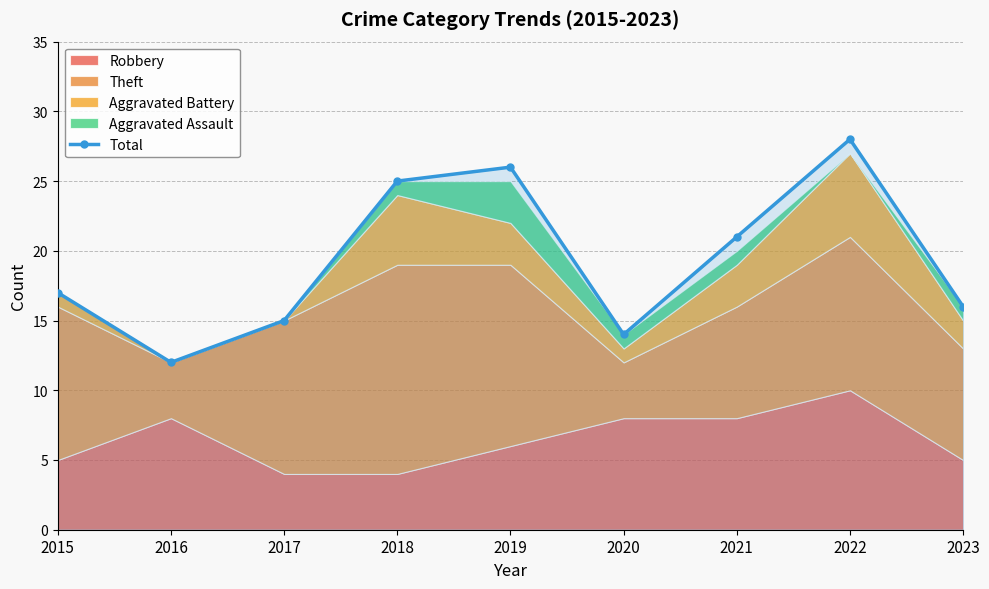

At which category does the data reach its first local peak?

2019